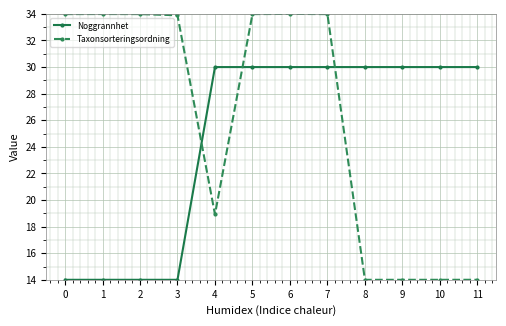

What is the smallest value displayed?

14.0